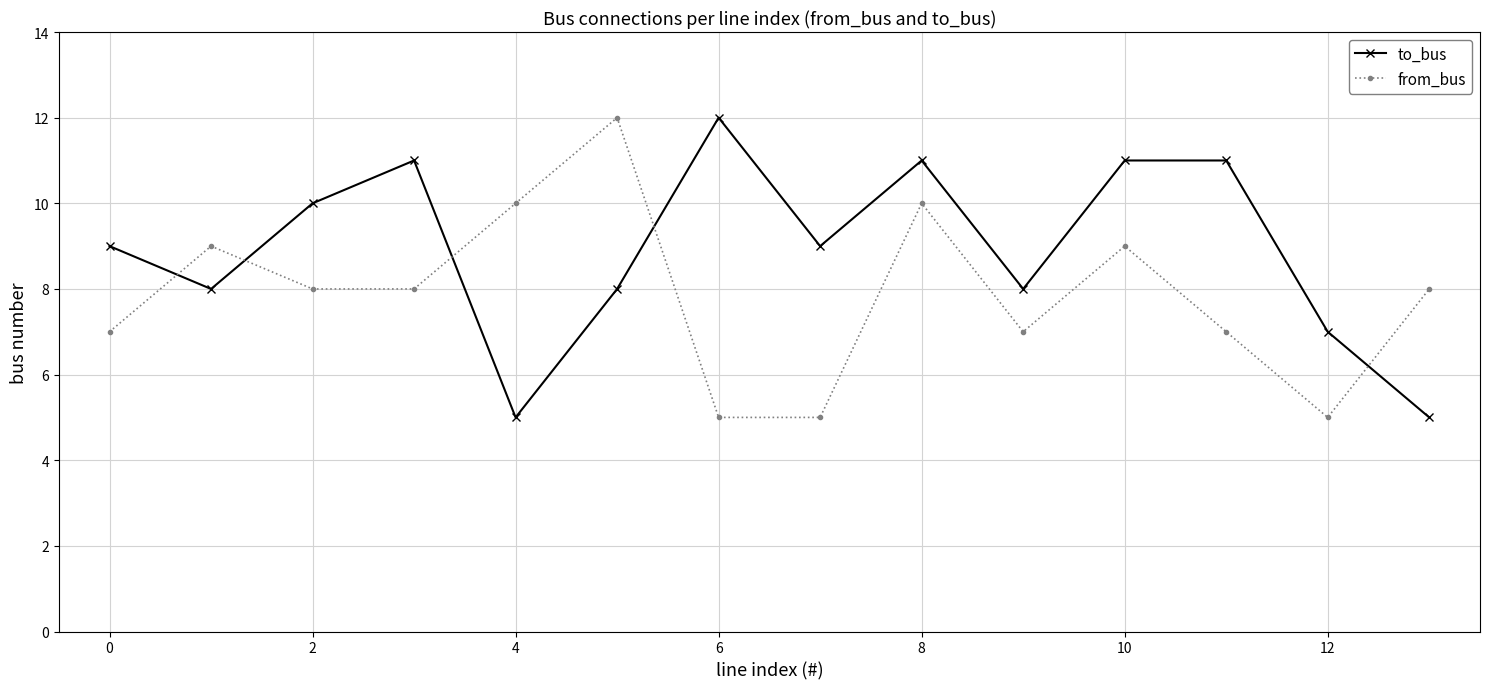

What is the smallest value displayed?

5